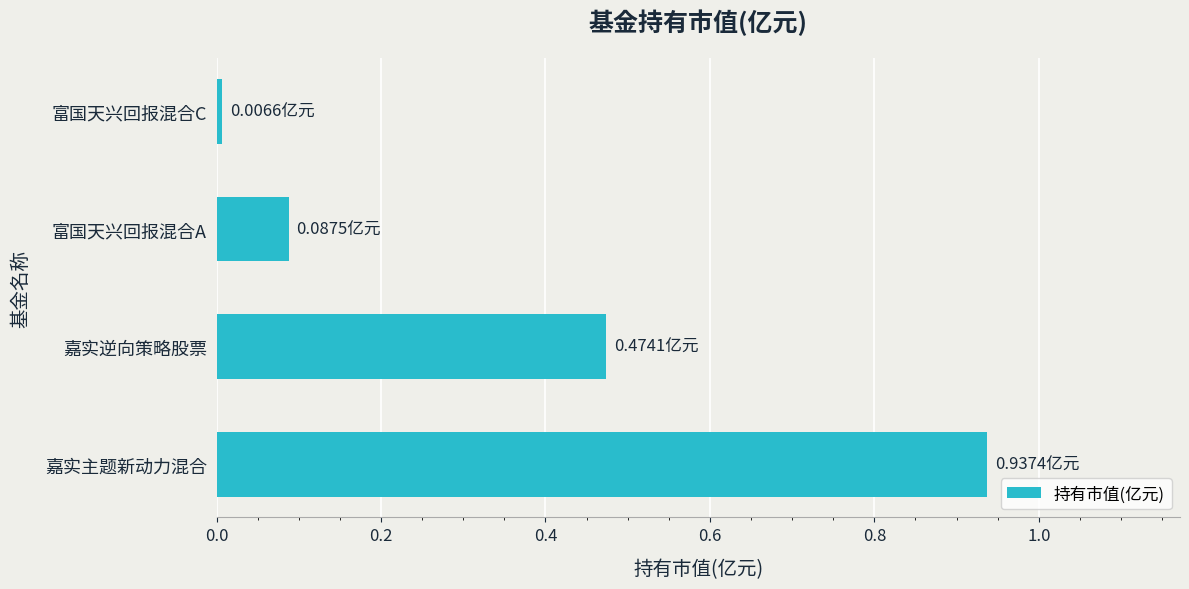

What is the change in value from 嘉实逆向策略股票 to 富国天兴回报混合A?

-0.4